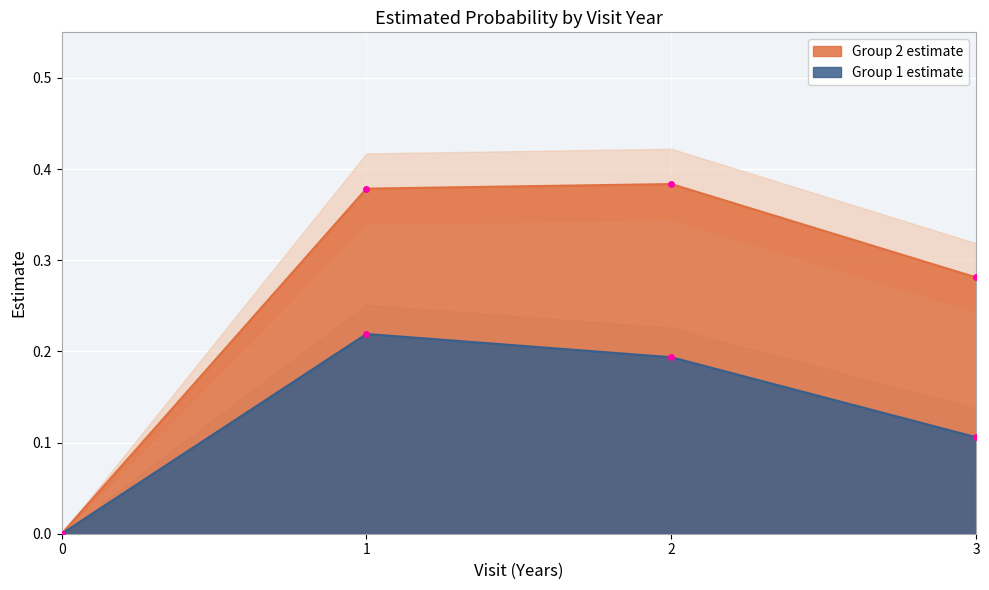

In Group 1 UCL, how many points are higher than both neighbors (excluding endpoints)?

1